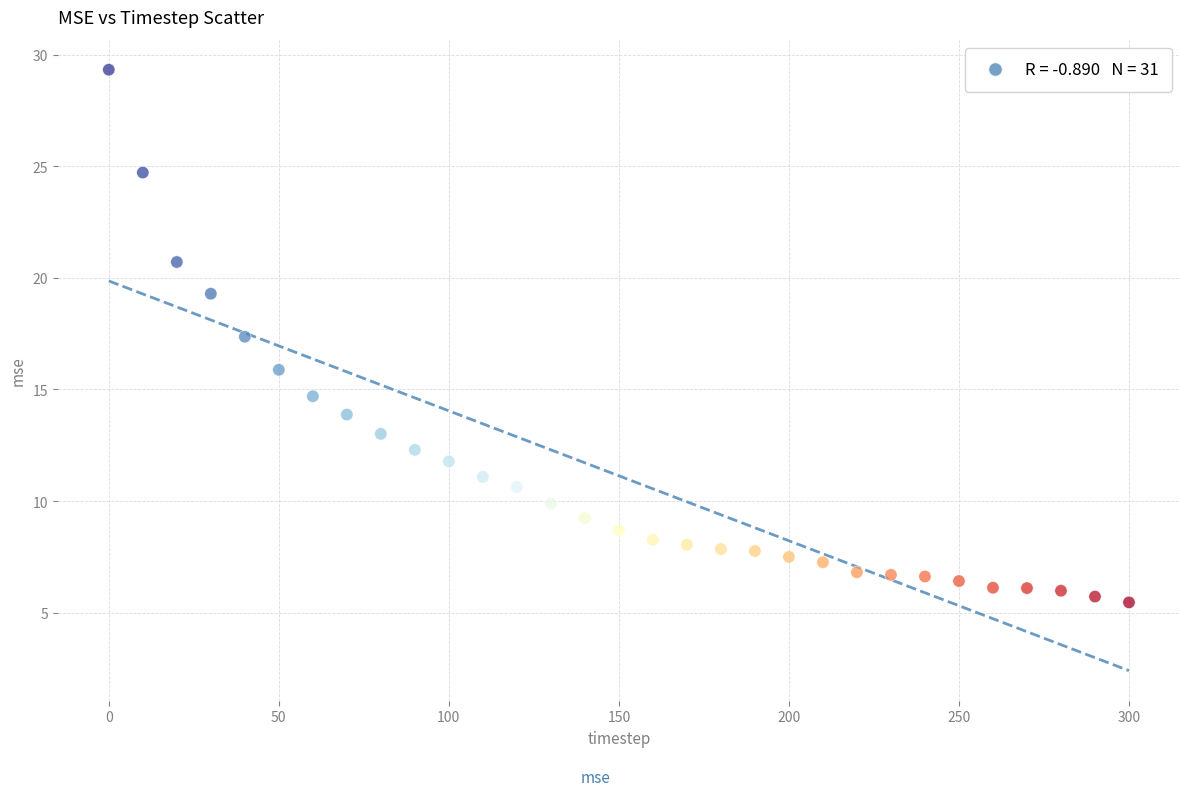

What Y value in the scatter plot is closest to 17?

17.4